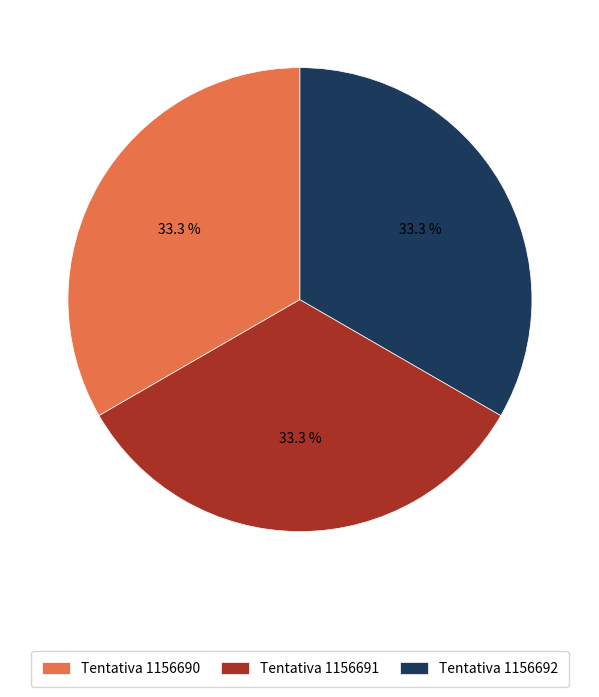

Is Tentativa 1156691 the majority of the pie?

No